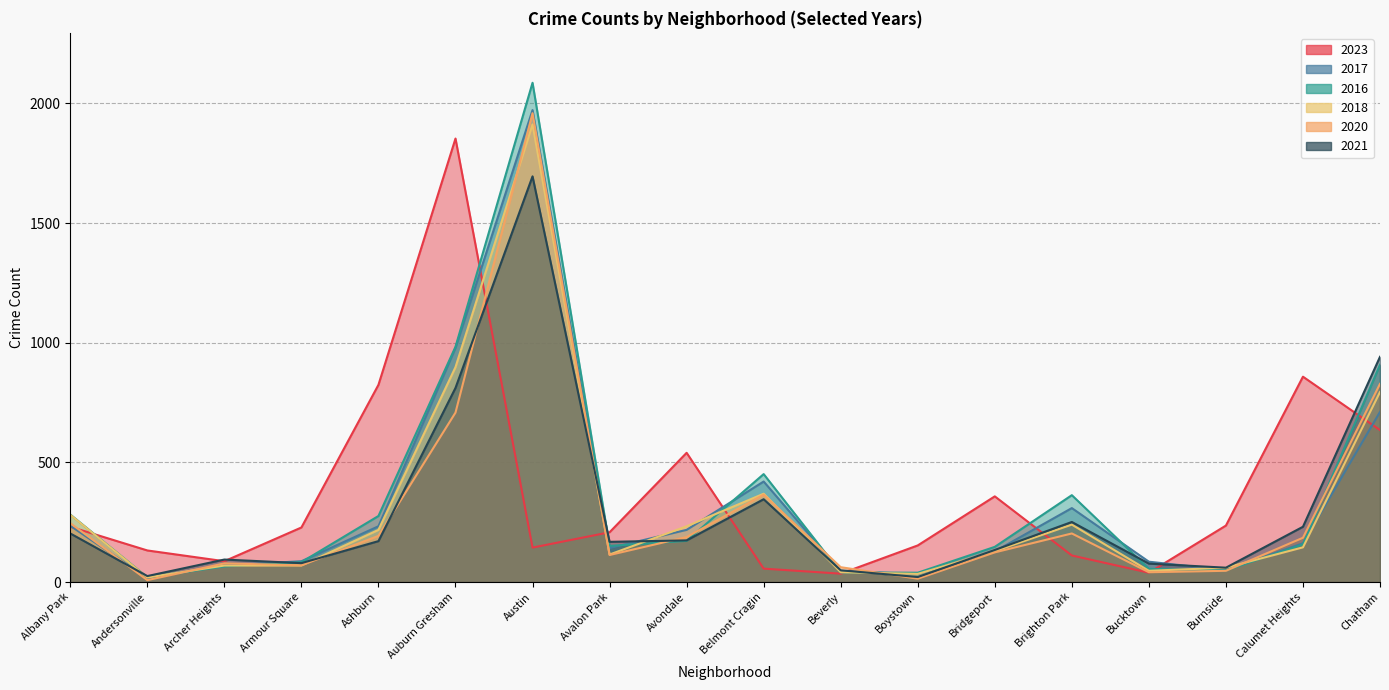

What is the maximum value shown in the chart?

2086